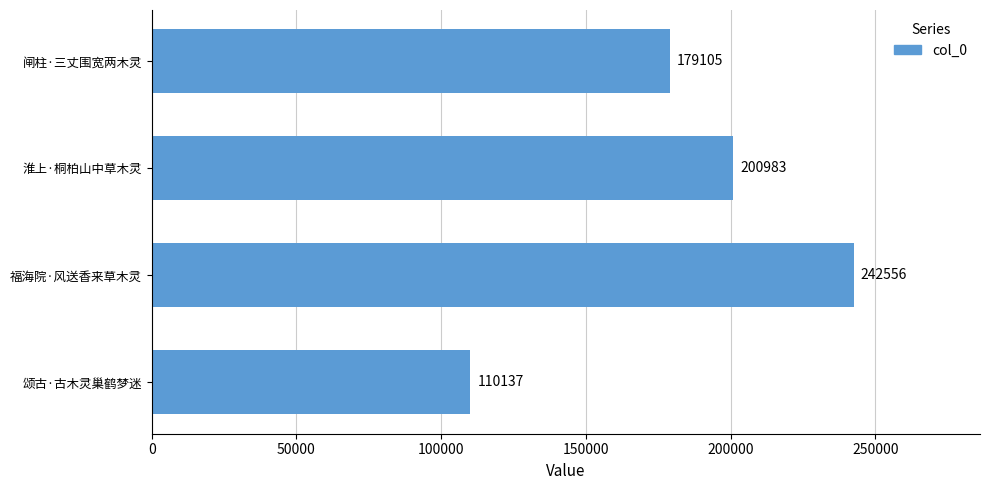

What is the difference between the maximum and minimum values?

132419